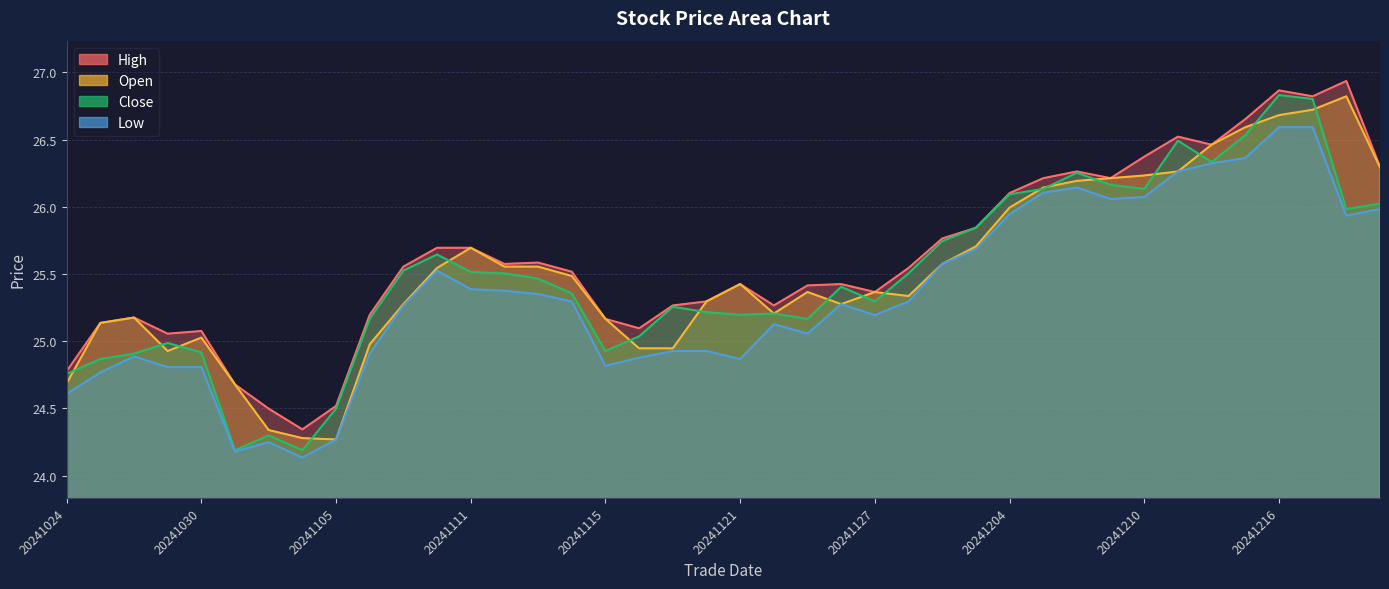

At which category does close reach its first local peak?

20241029